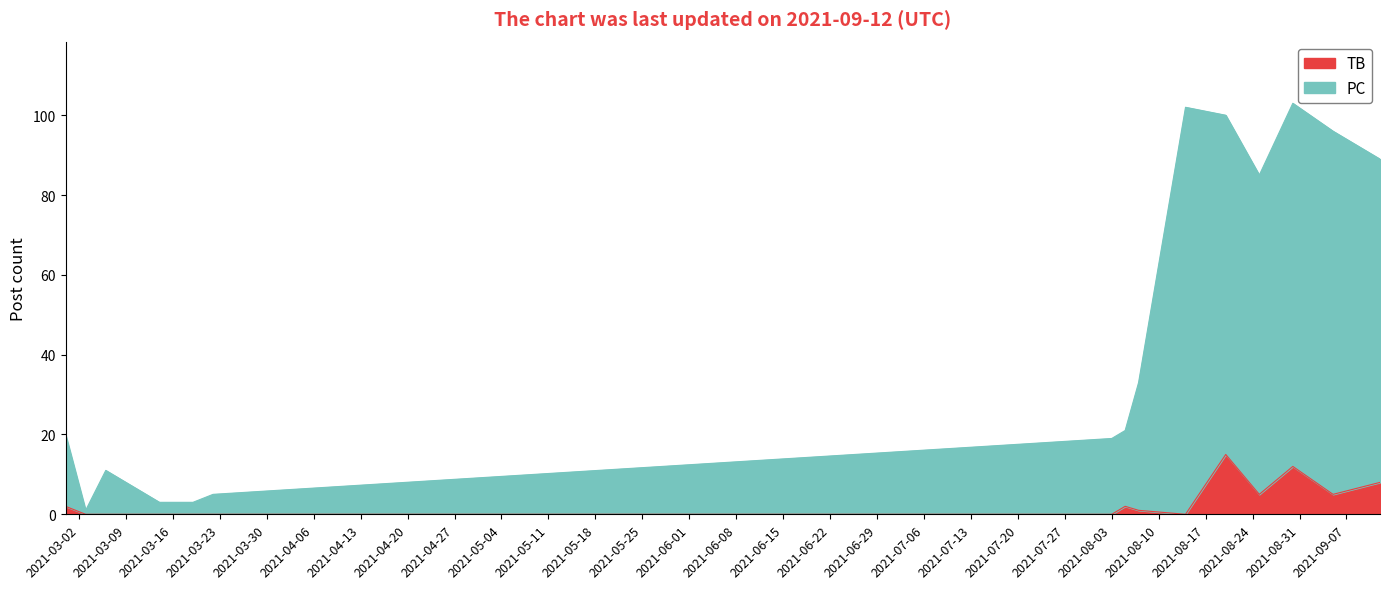

What is the sum of the TB values at 2021-09-12 and 2021-03-19?

8